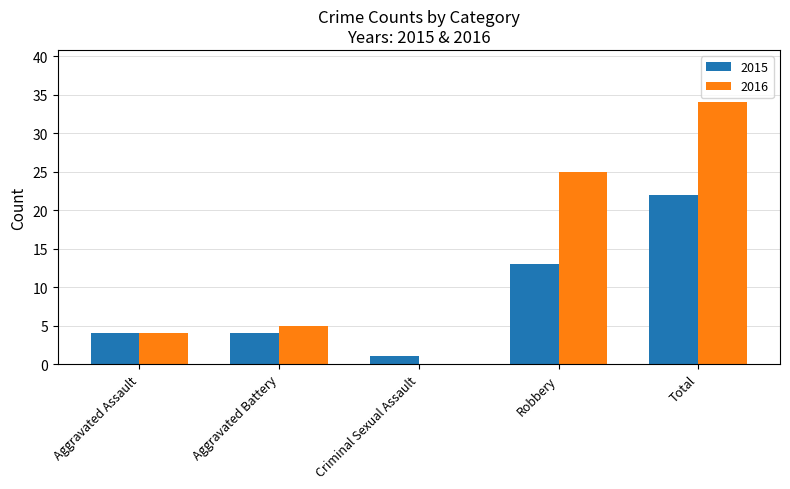

Reading right to left, extract all data points from this chart.

2015: Total=22	Robbery=13	Criminal Sexual Assault=1	Aggravated Battery=4	Aggravated Assault=4
2016: Total=34	Robbery=25	Criminal Sexual Assault=0	Aggravated Battery=5	Aggravated Assault=4